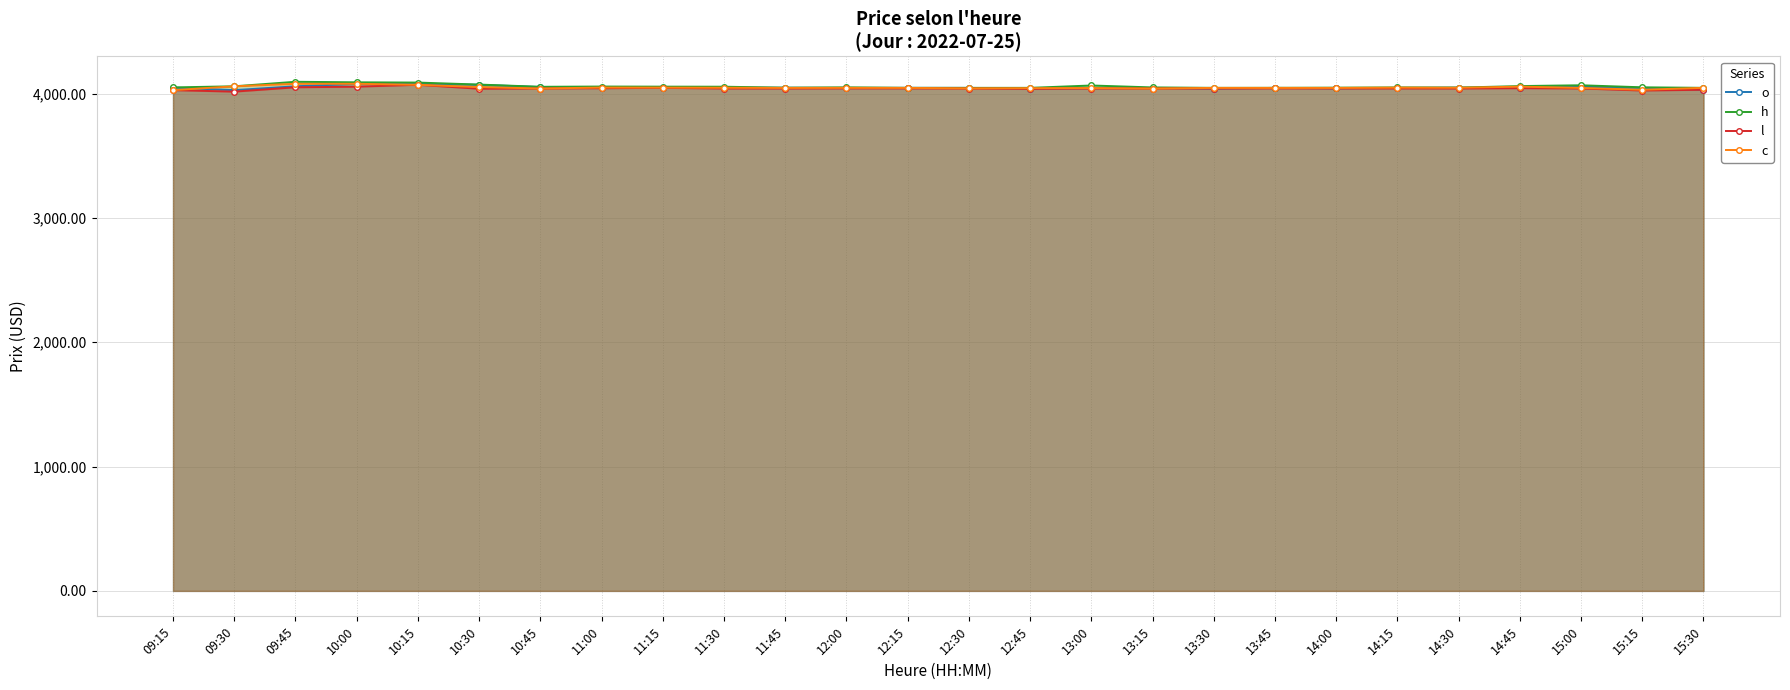

True or false: l and c intersect in this chart.

False